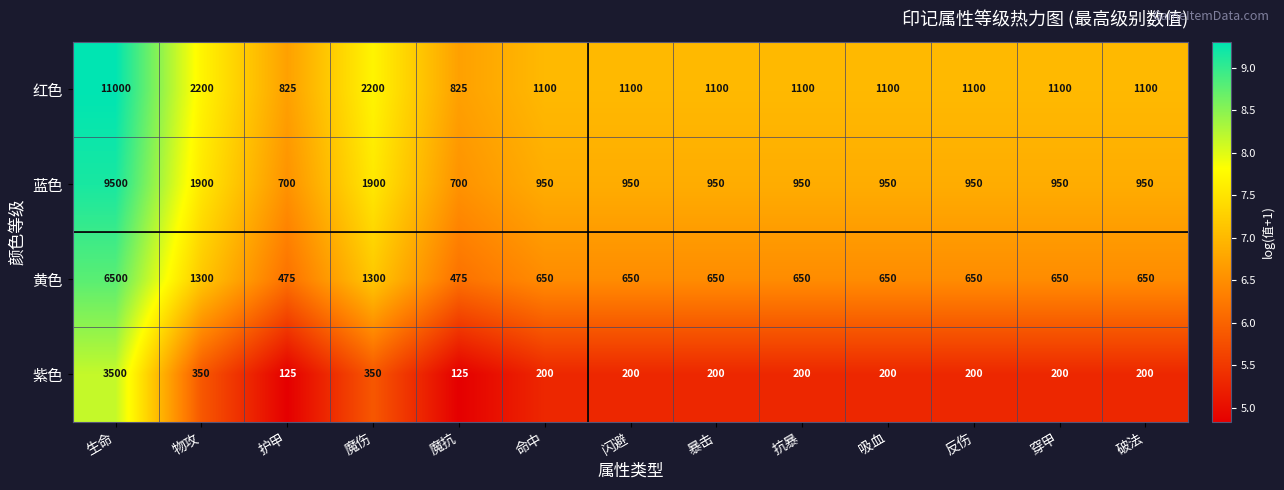

List the series in order of their peak value, highest first.

红色, 蓝色, 黄色, 紫色